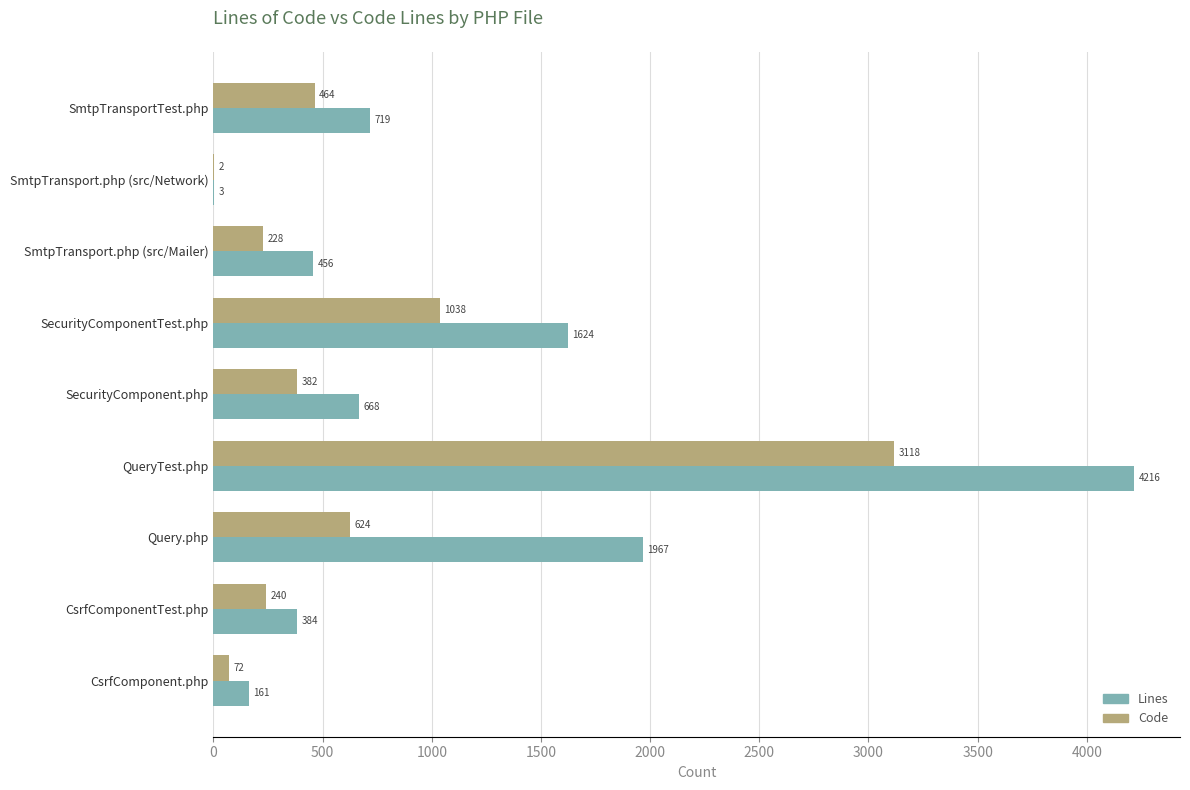

What are all the series names shown in the legend?

Lines, Code